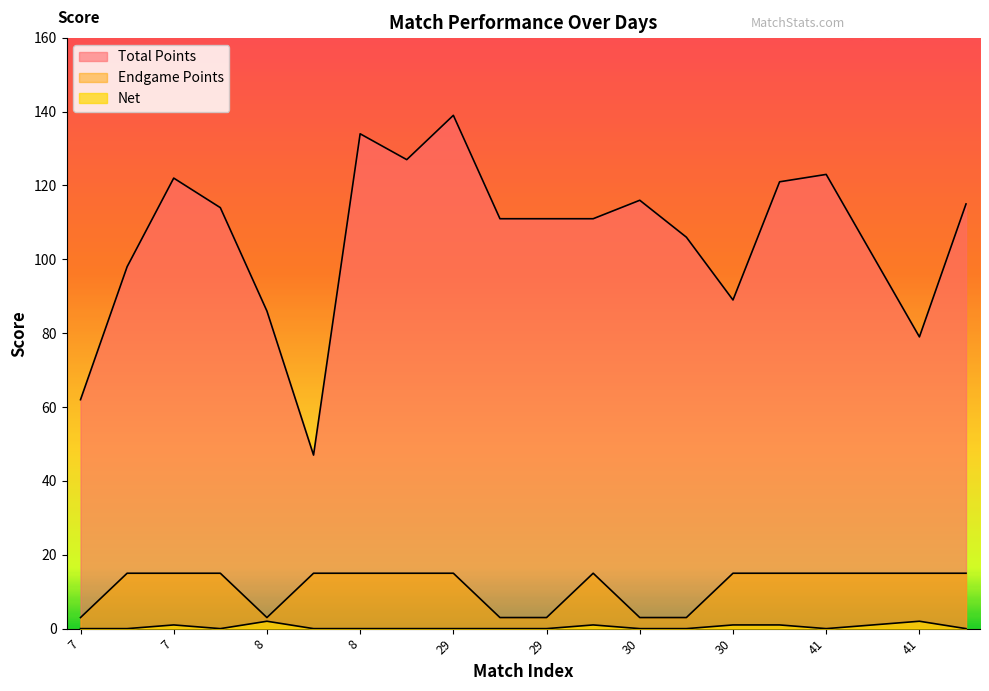

What is the highest value of the Total Points series?

139